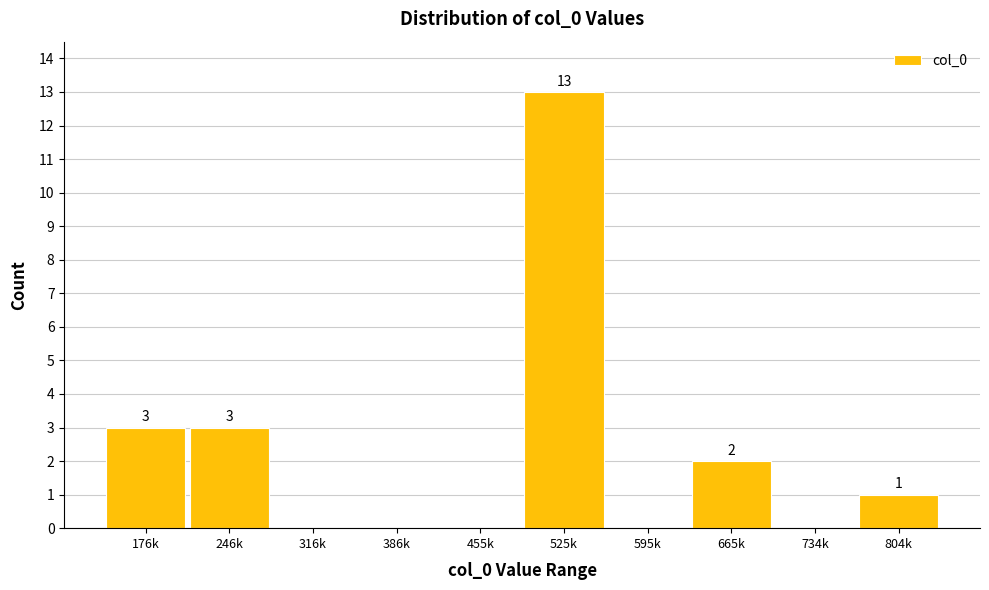

Reading left to right, list all the values displayed in this chart.

176k=3	246k=3	316k=0	386k=0	455k=0	525k=13	595k=0	665k=2	734k=0	804k=1